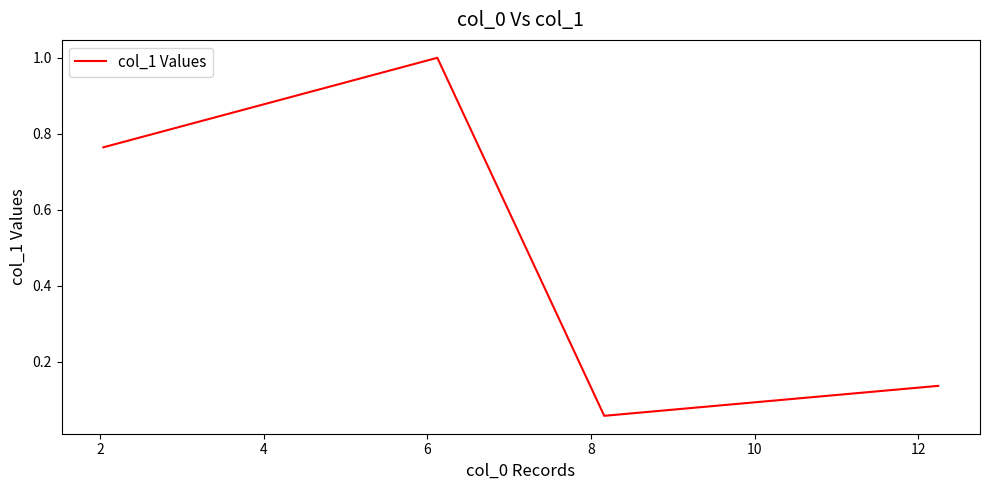

What is the sum of all values?

2.0